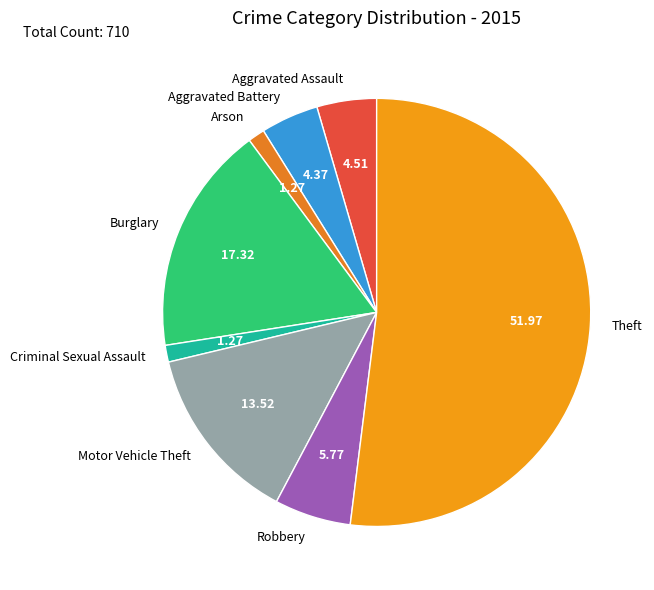

Between Motor Vehicle Theft and Robbery, which is larger?

Motor Vehicle Theft